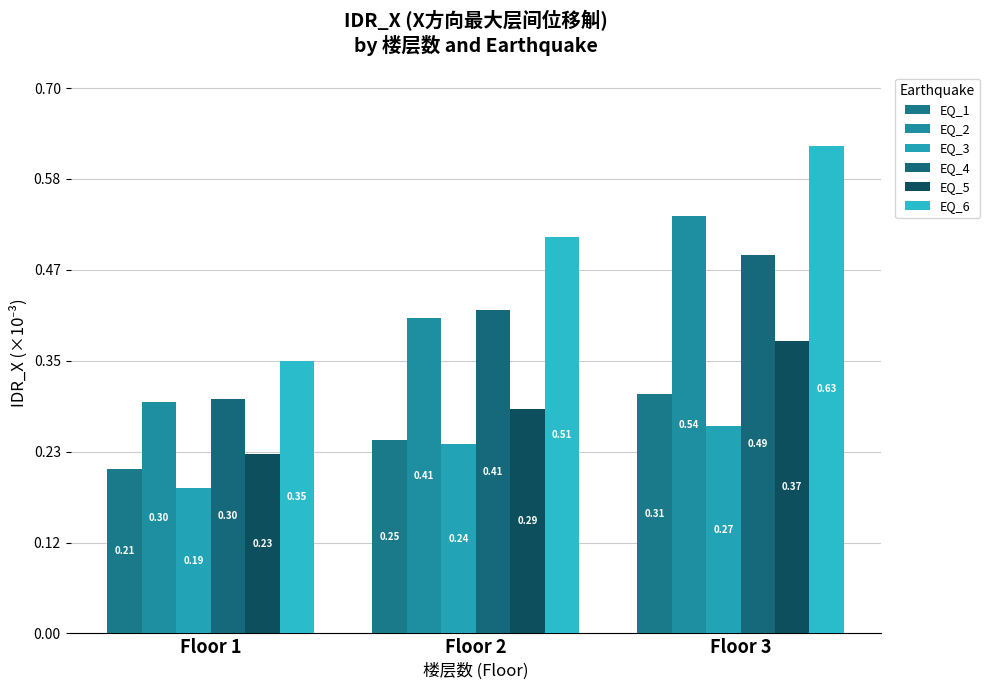

Between Floor 1 and Floor 2, which series saw the biggest shift?

EQ_6